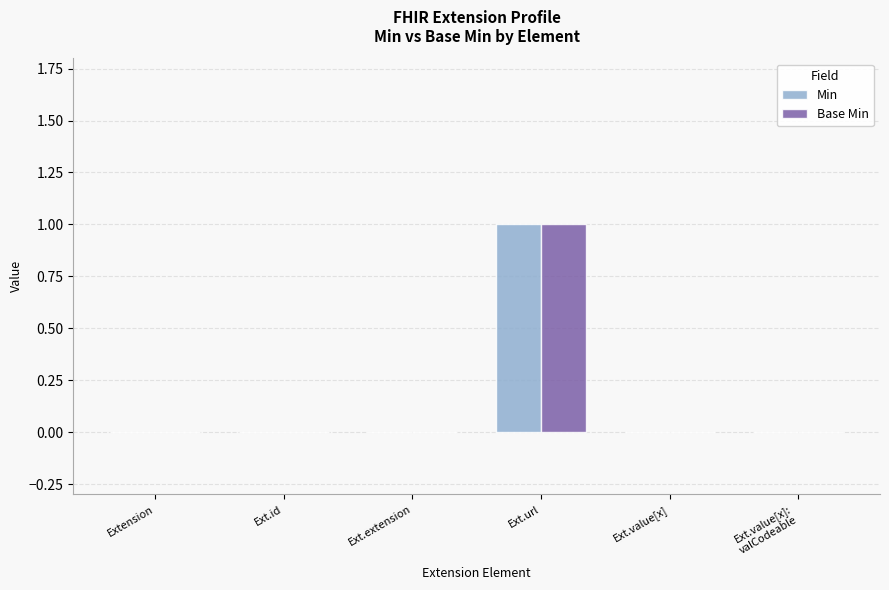

How many groups of bars are there?

6